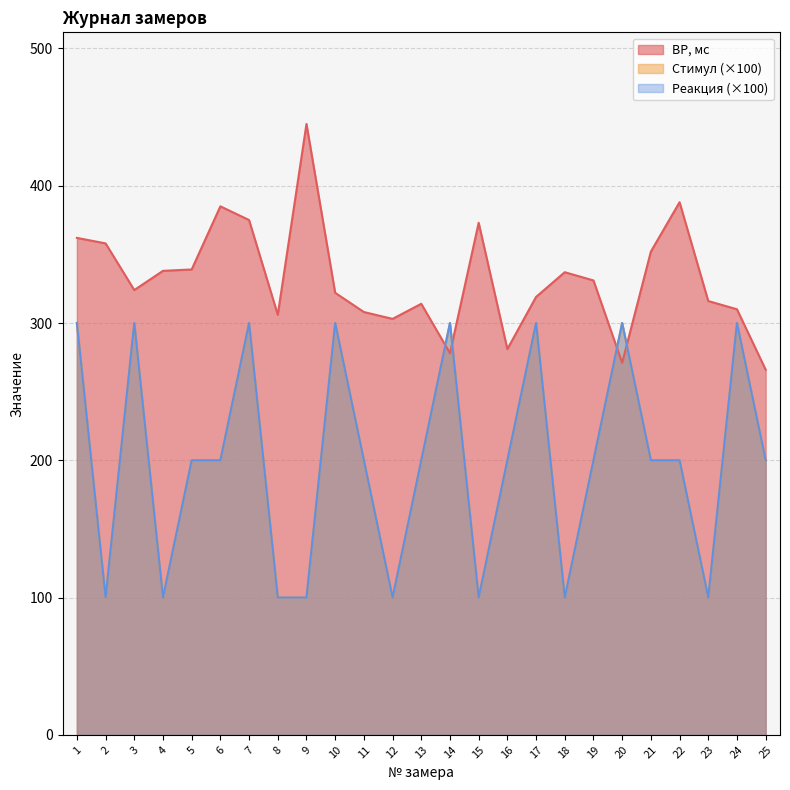

What is the value of the Стимул point at the 21st from the left?

200